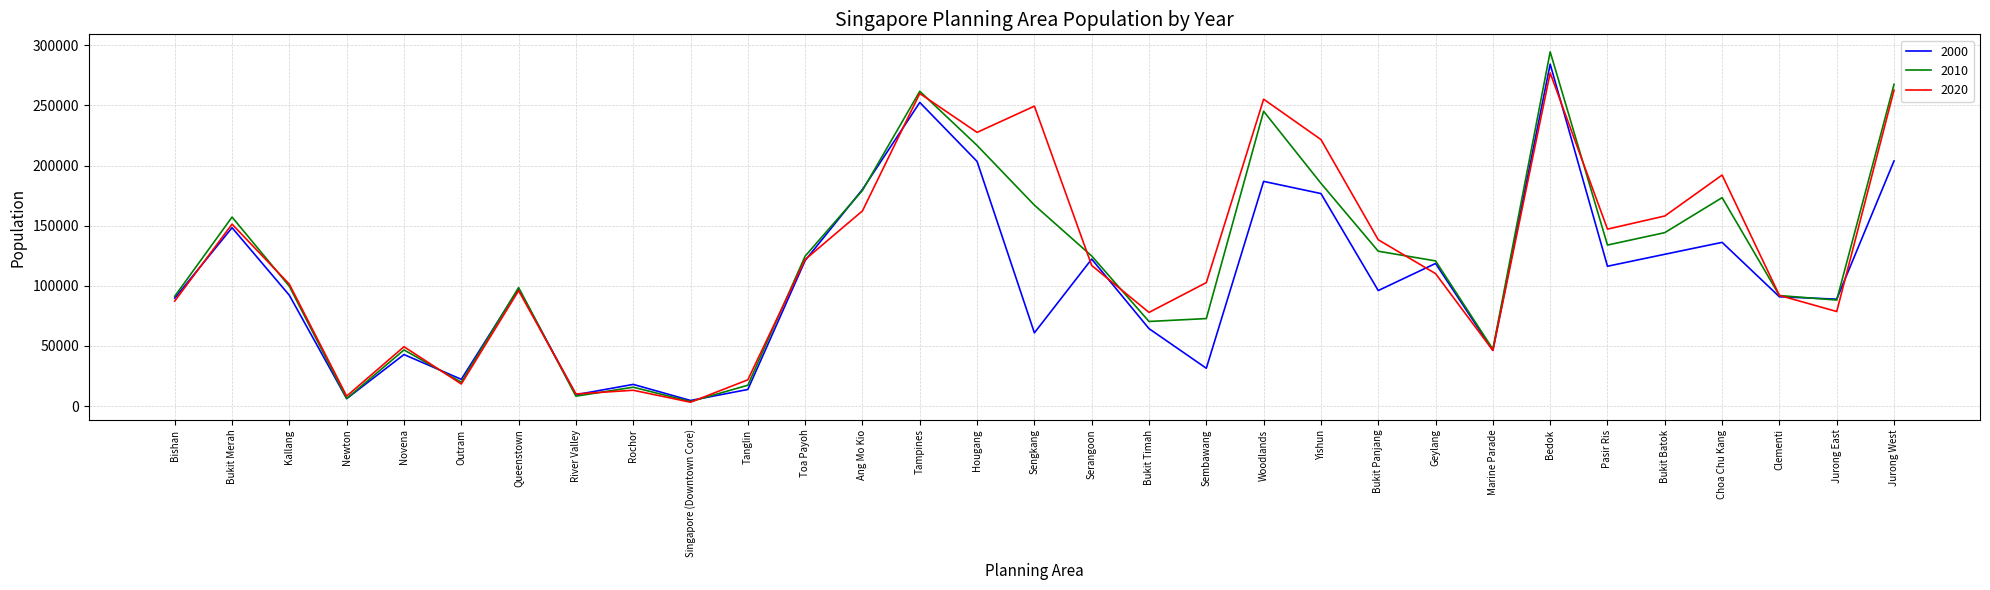

What is the sum of all 2010 values?

3701831